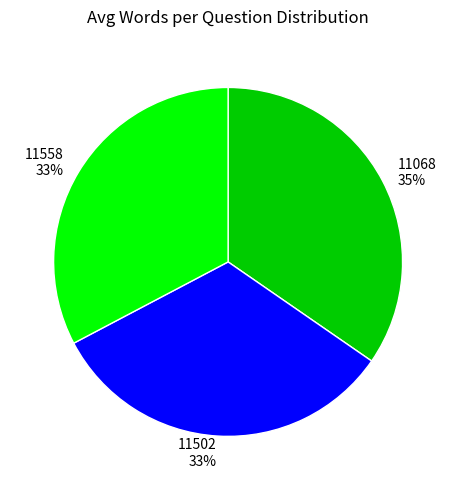

Does any single category account for the majority?

No